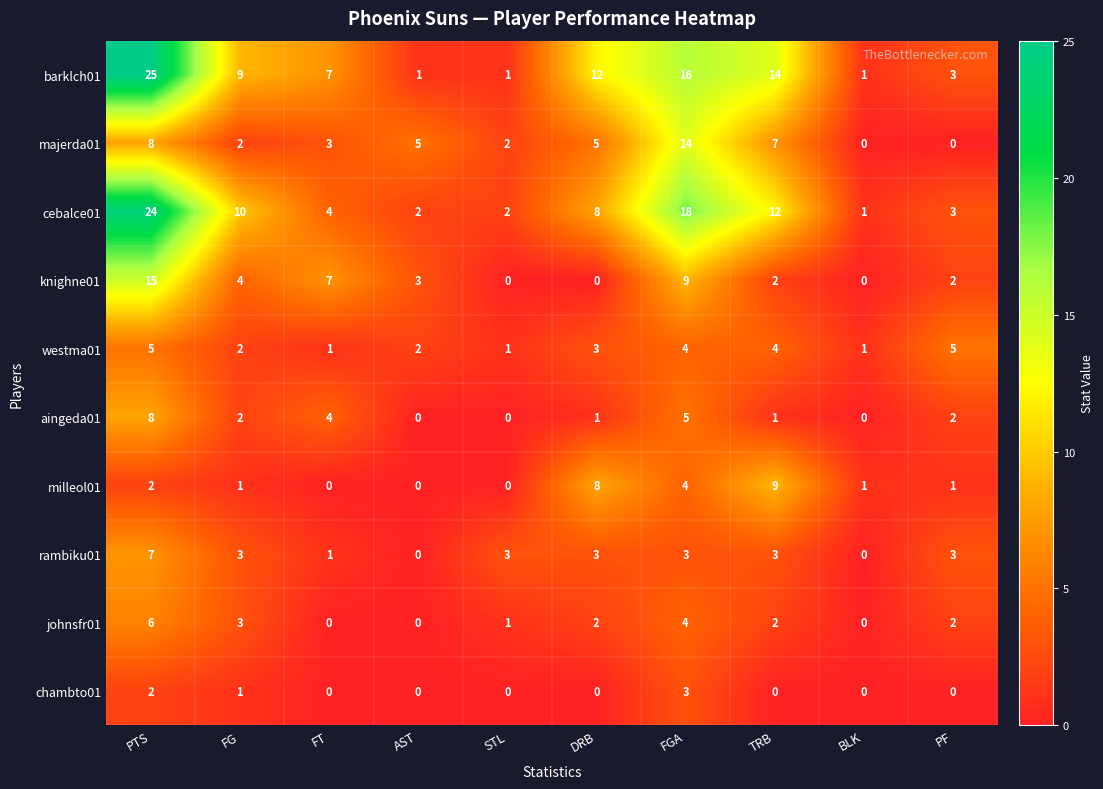

Where is westma01 nearest to the value 3?

DRB